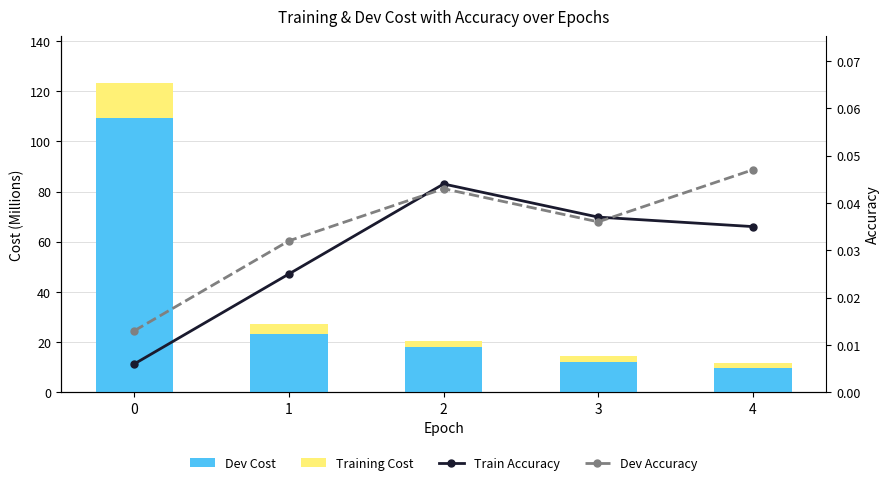

Rank the categories by Dev Cost value from highest to lowest.

0, 1, 2, 3, 4